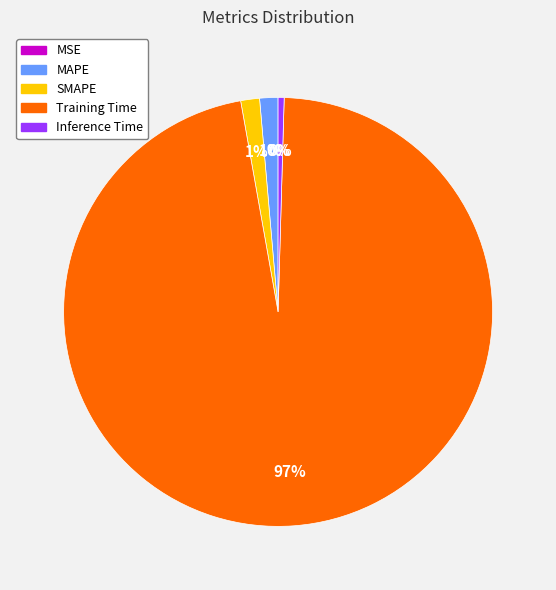

Is it true that Training Time is 97% of the pie?

True